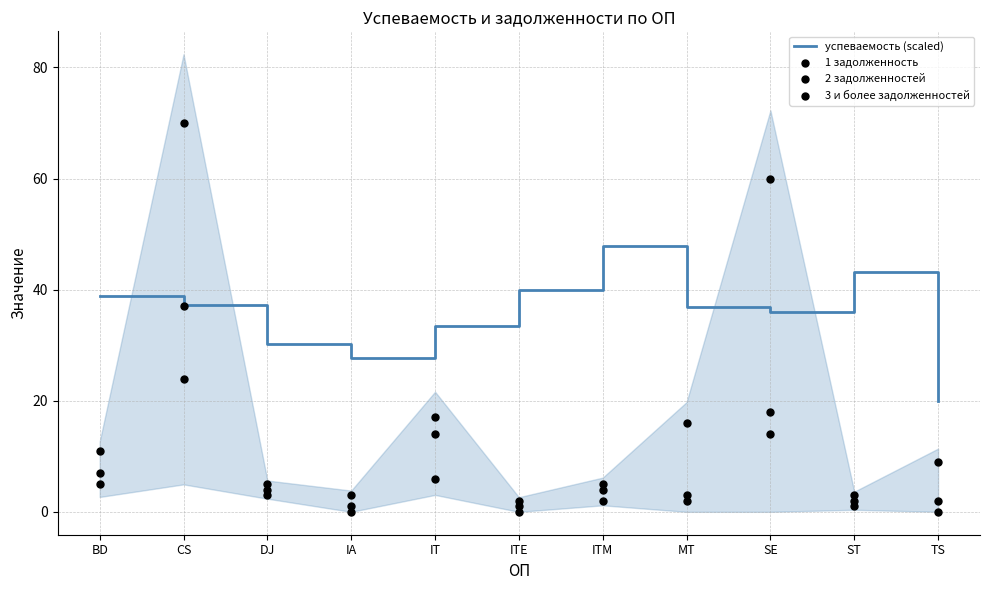

Which series has the largest total across all categories?

успеваемость (scaled)